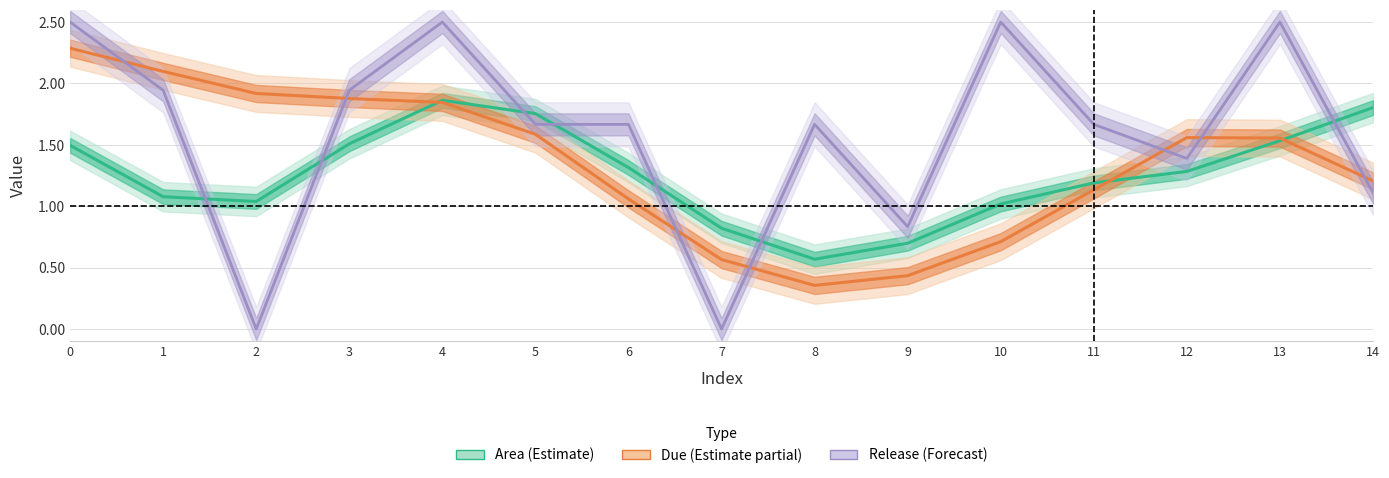

What is the maximum value for Due (Estimate partial)?

2.3